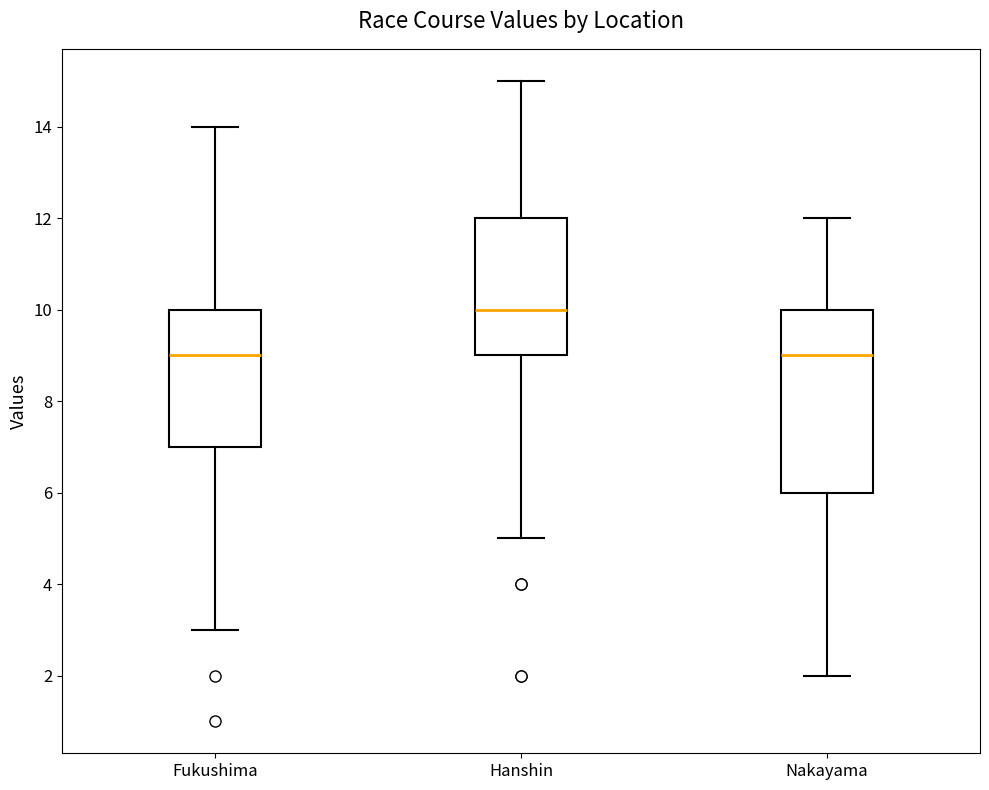

Comparing the boxes themselves (not the whiskers), which one is the tallest?

Nakayama